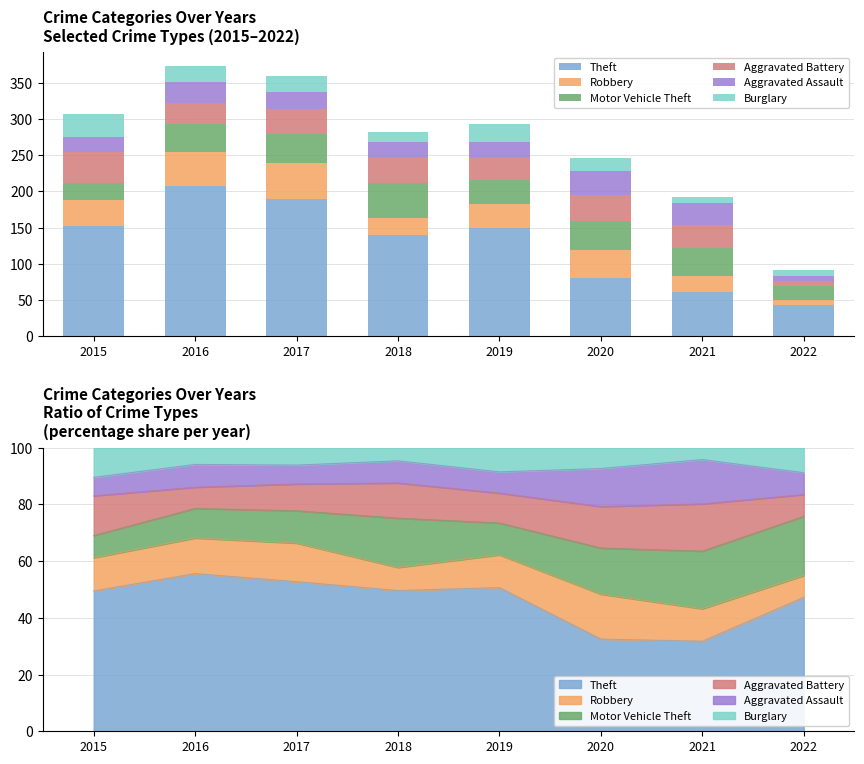

What is the greatest value displayed?

208